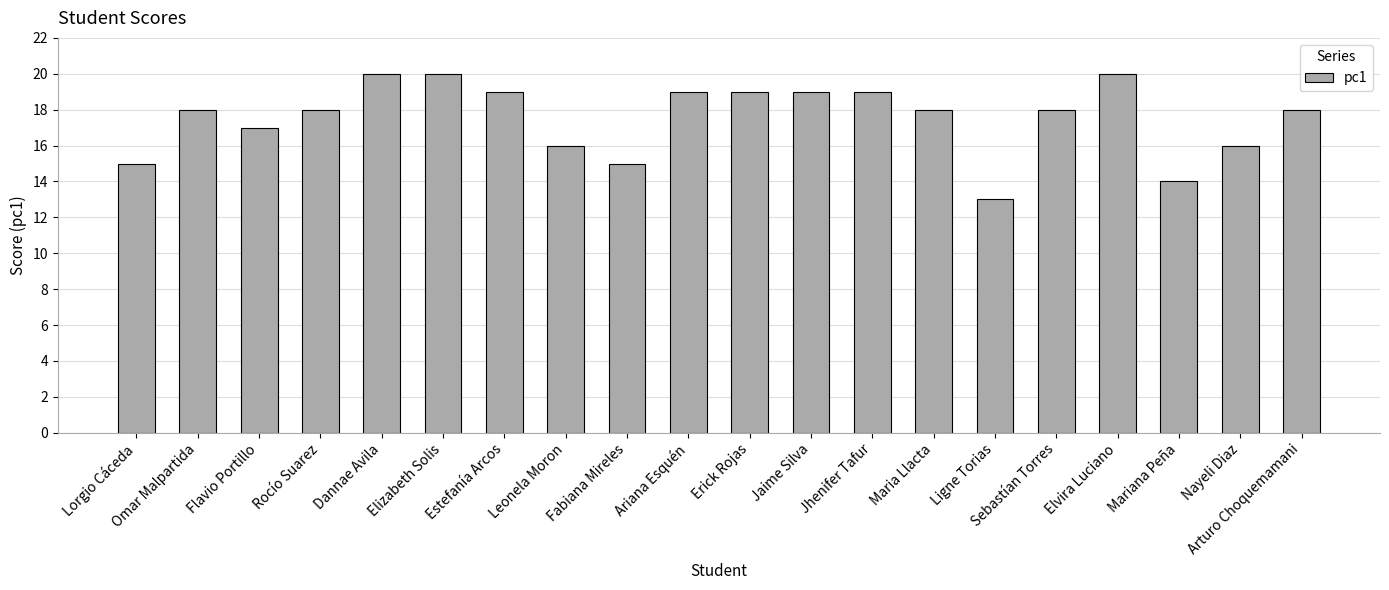

Which has a higher value, Rocío Suarez or Flavio Portillo?

Rocío Suarez